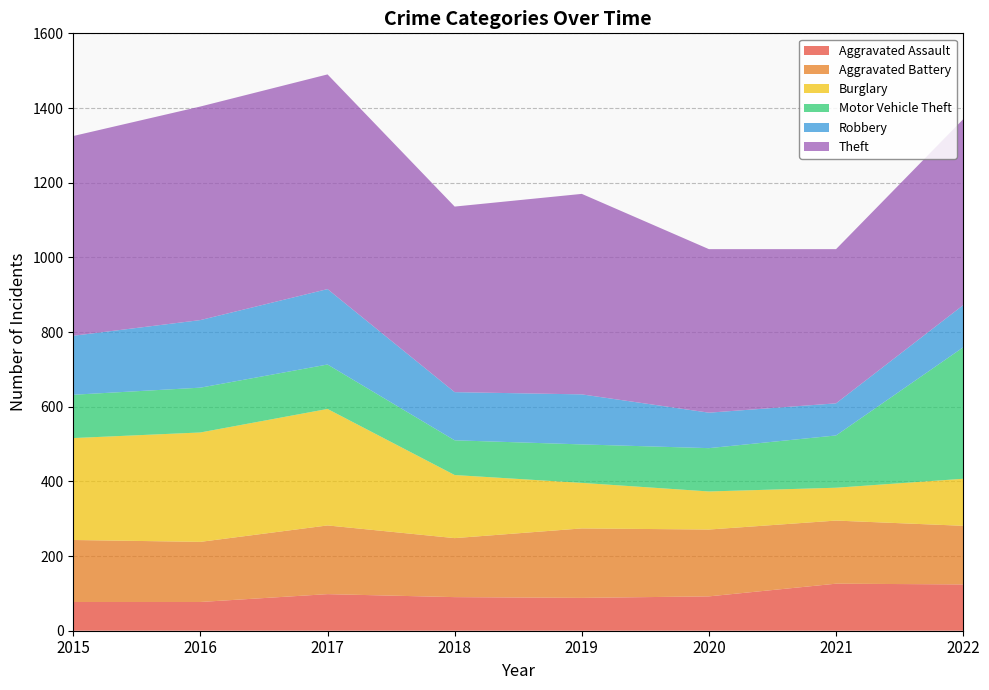

Reading left to right, transcribe all the data shown in this chart.

Aggravated Assault: 77	77	98	90	88	92	126	124
Aggravated Battery: 166	161	184	158	186	179	169	157
Burglary: 273	293	312	169	122	102	88	126
Motor Vehicle Theft: 116	120	119	93	103	116	140	352
Robbery: 158	181	202	129	134	95	86	113
Theft: 535	572	575	497	537	438	413	498